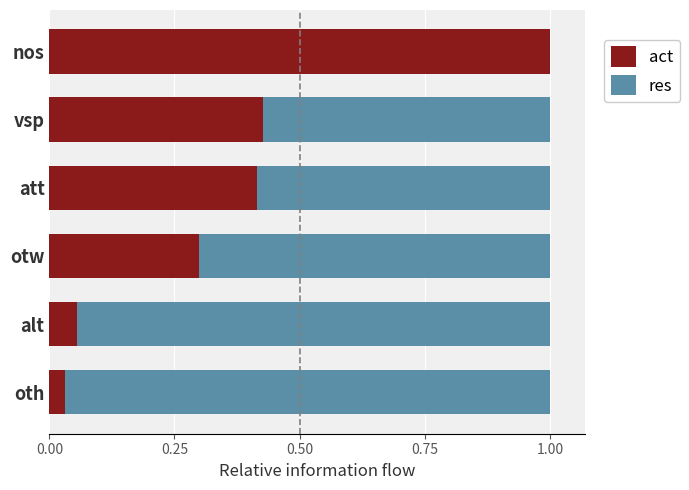

The value of act at nos is 0.5. True or false?

False